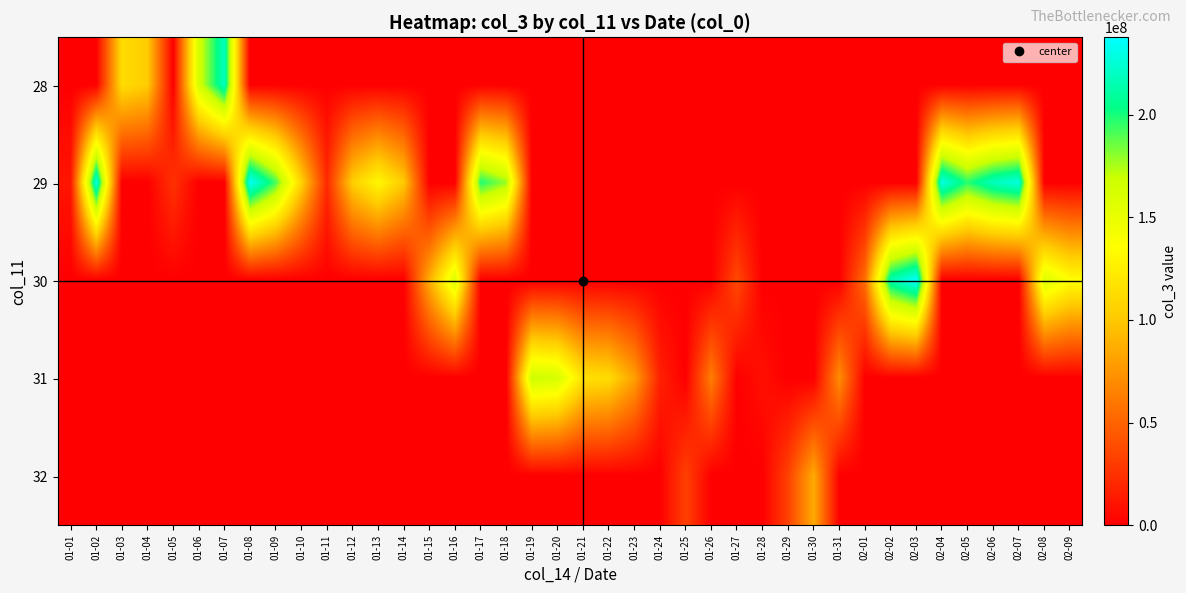

List the series in order of their peak value, lowest first.

32, 31, 28, 29, 30